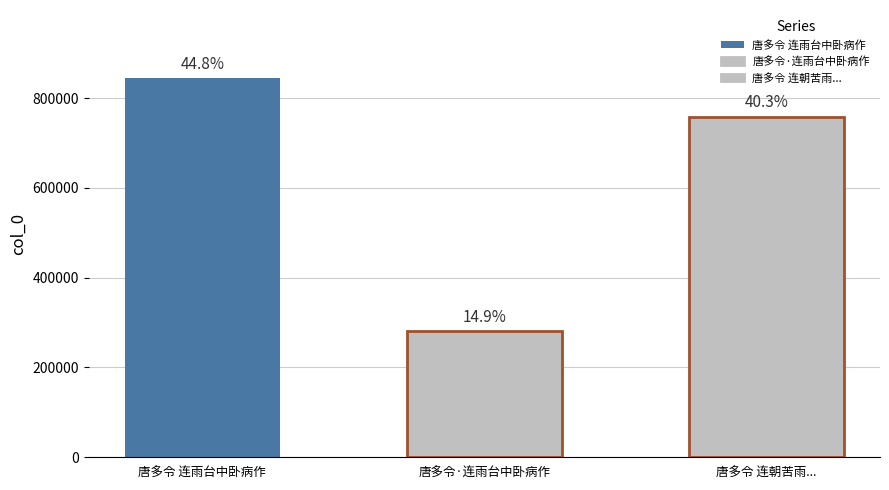

What is the value of the 2nd bar from the left?

281492